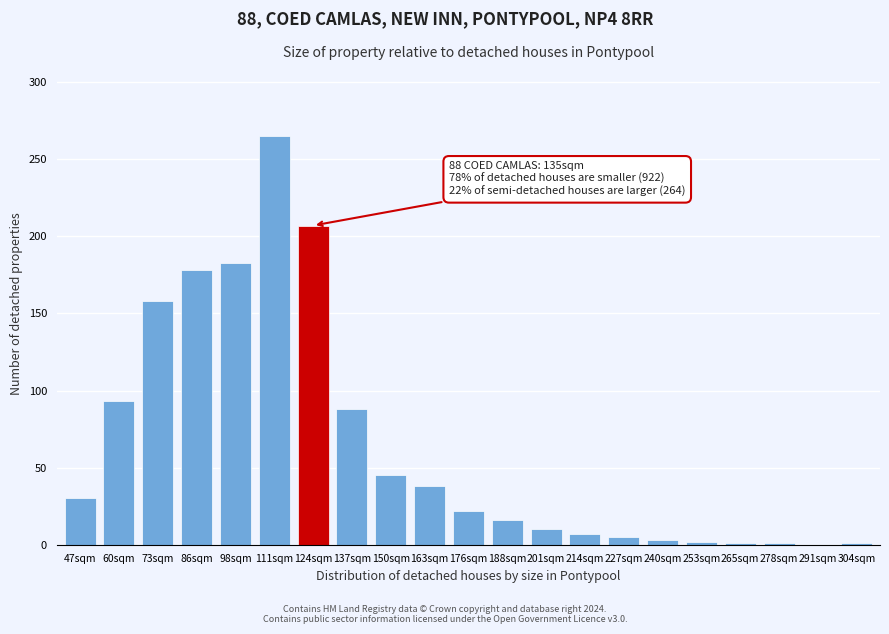

What is the greatest value displayed?

265